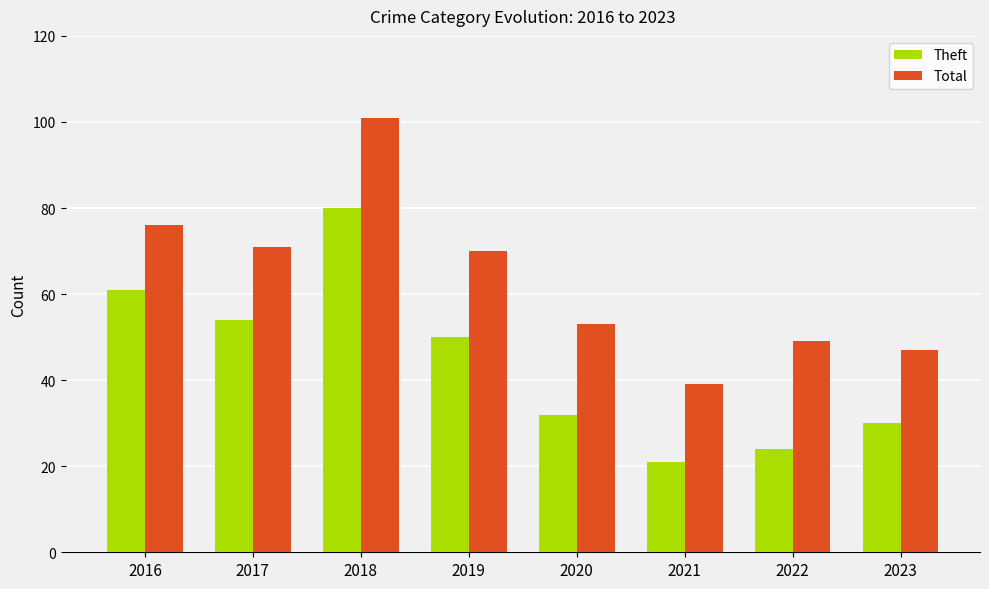

At which category does the chart reach its minimum across all series?

2021